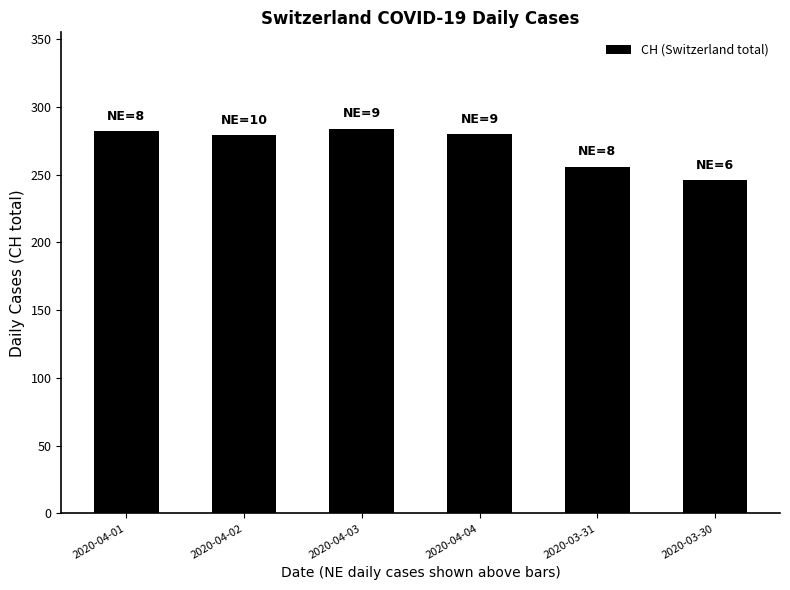

What is the approximate value at 2020-04-02, to the nearest 10?

280